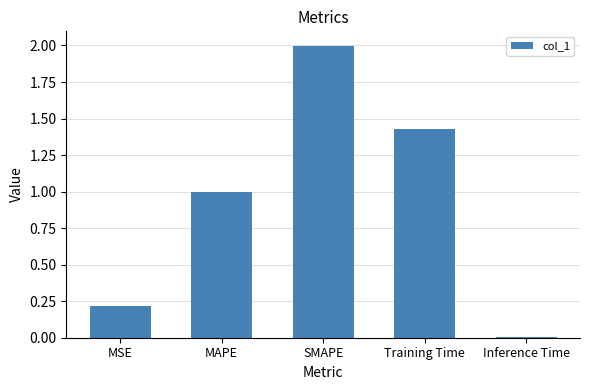

The value at Training Time is 0.5. True or false?

False